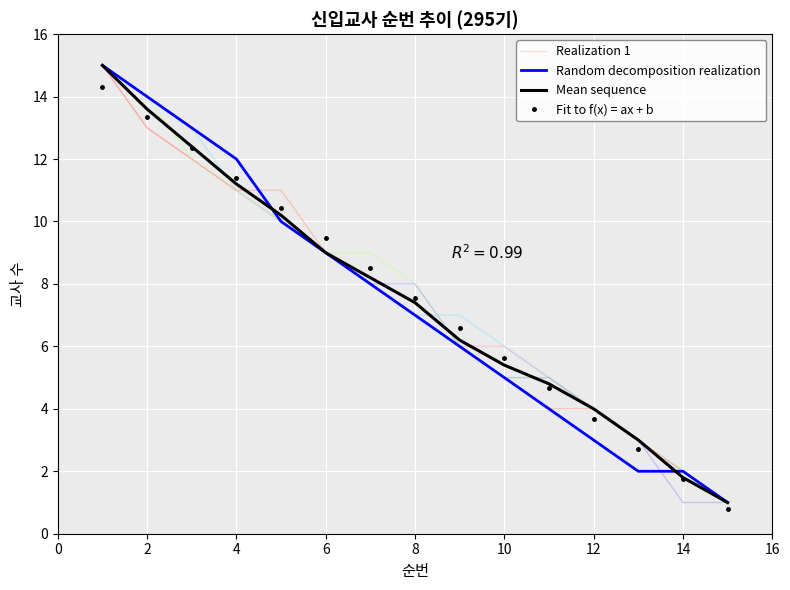

Is the value of Fit to f(x) = ax + b at 2 greater than the value of Mean sequence at 6?

Yes